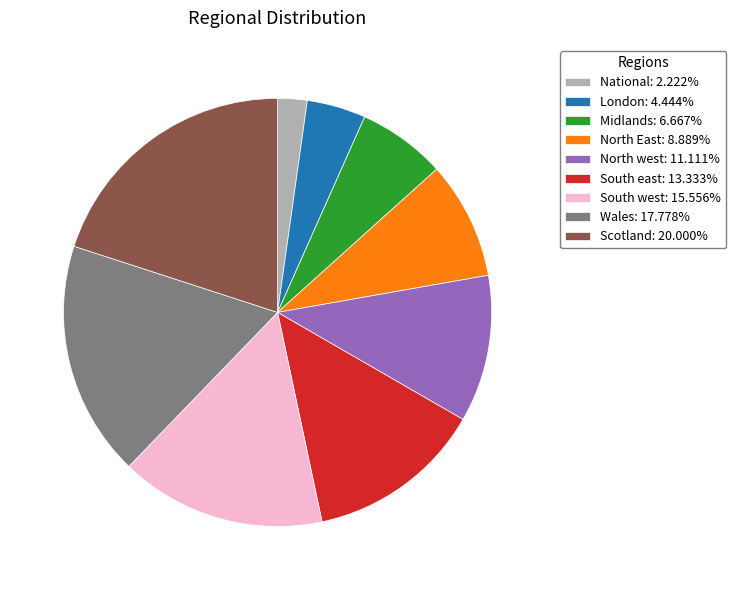

Combined, do South west: 15.556% and North East: 8.889% account for over 50%?

No